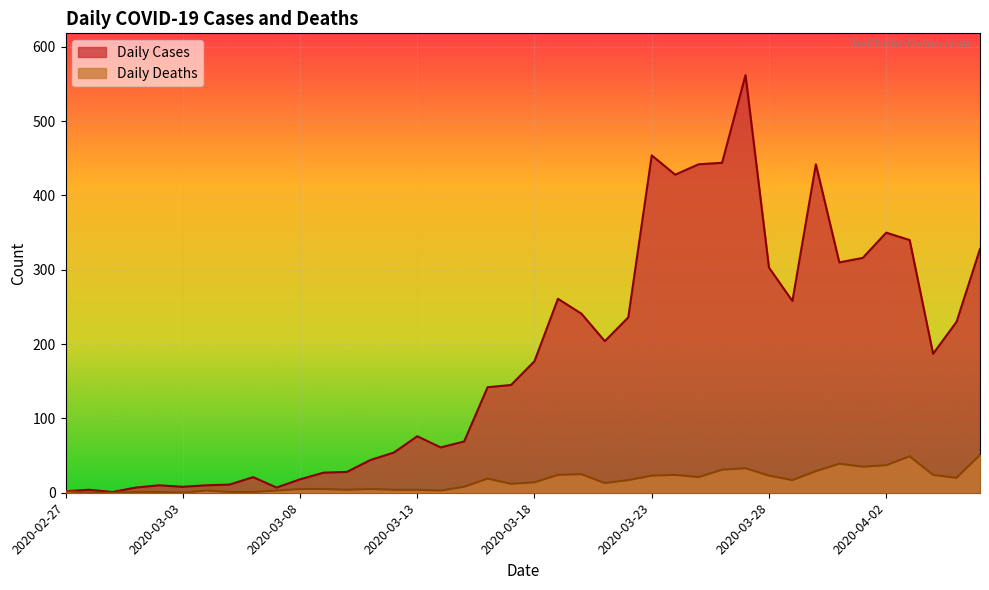

Where is Daily Deaths nearest to the value 25?

2020-03-20